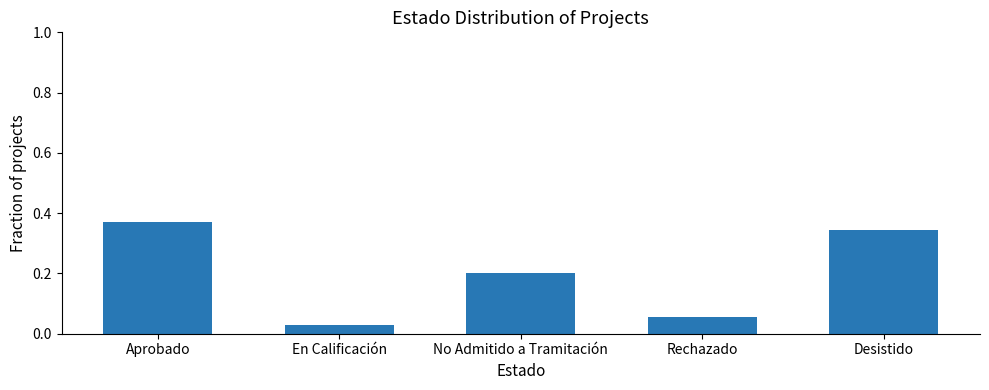

Between Desistido and En Calificación, which is larger?

Desistido